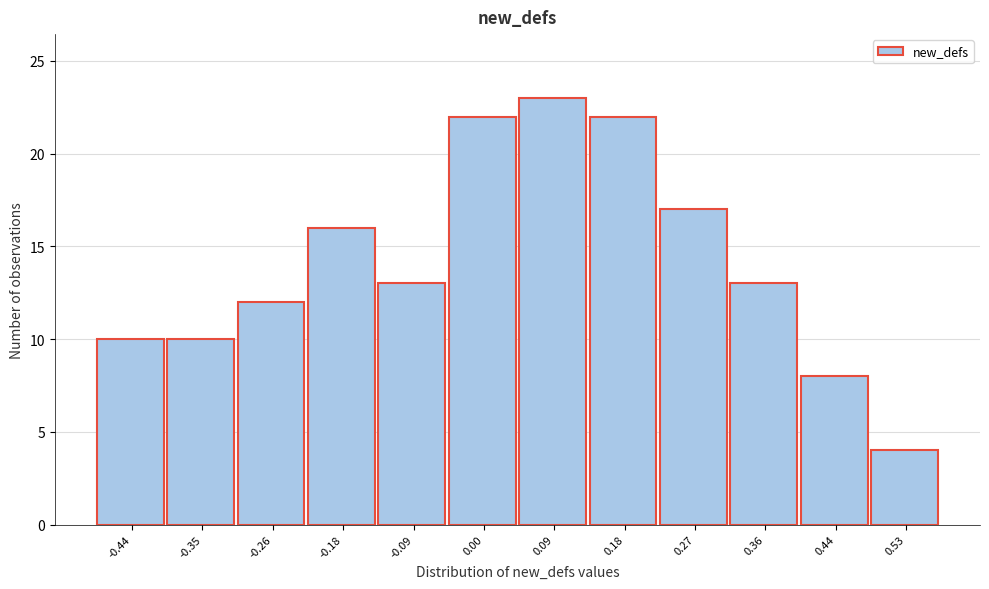

Reading right to left, what are all the values shown in this chart?

0.53=4	0.44=8	0.36=13	0.27=17	0.18=22	0.09=23	0.00=22	-0.09=13	-0.18=16	-0.26=12	-0.35=10	-0.44=10